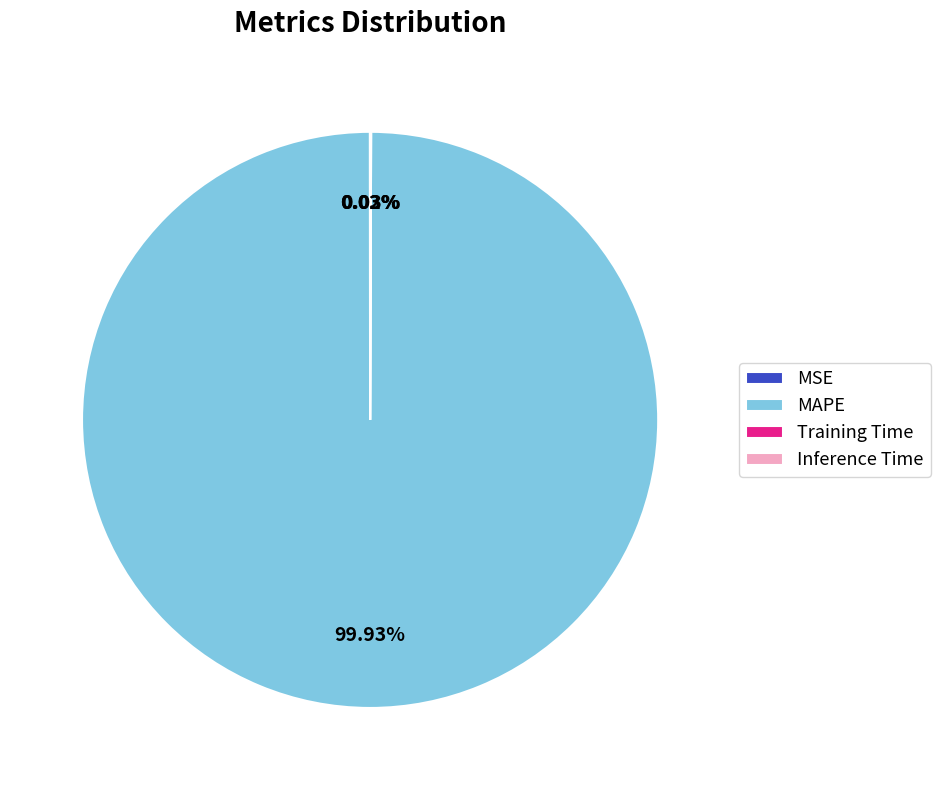

Which slice represents more than half of the pie?

MAPE